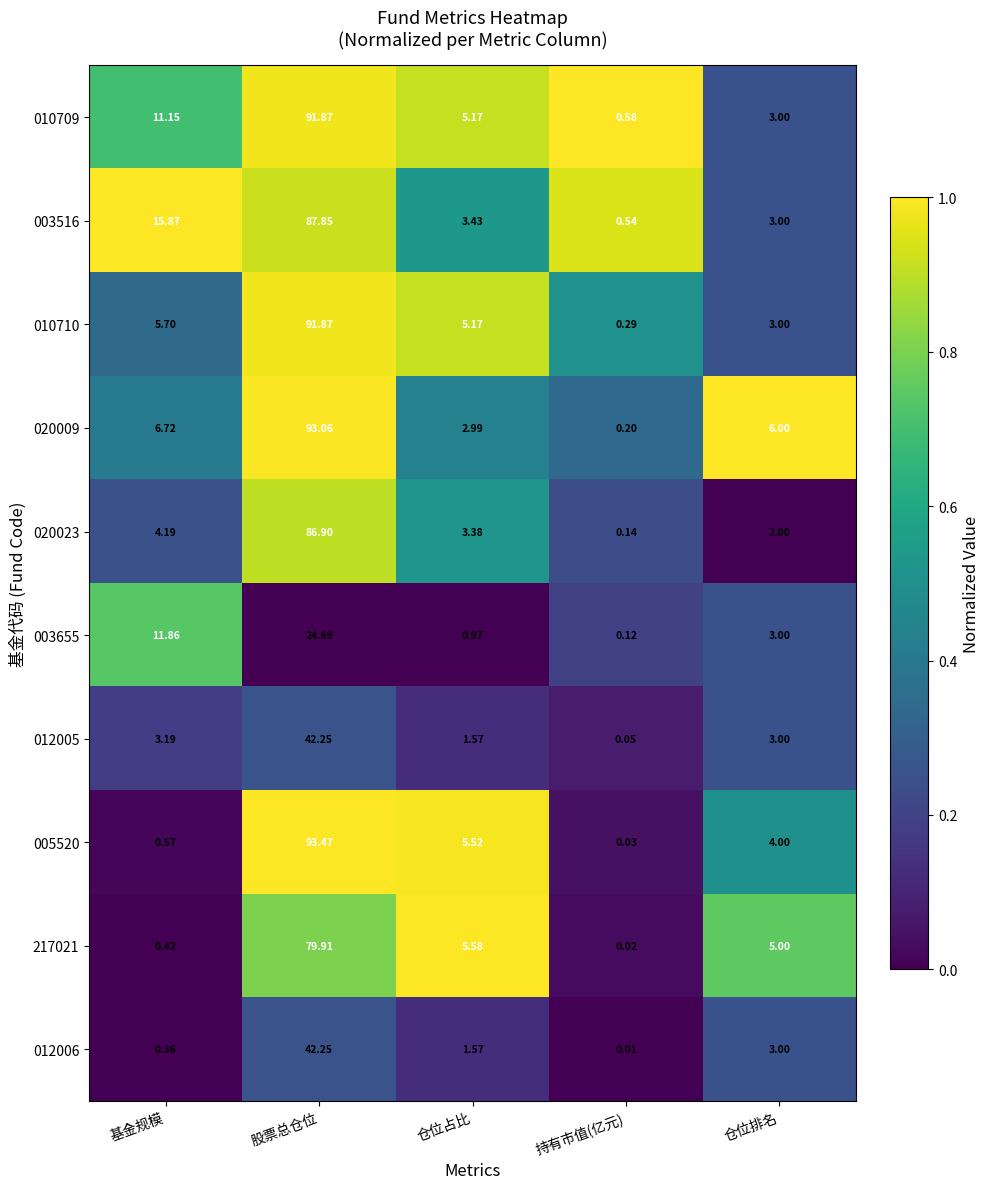

Where is 020009 nearest to the value 46?

基金规模